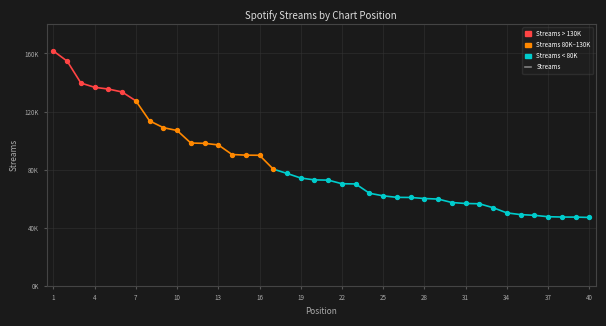

Which has a higher value, 1 or 27?

1